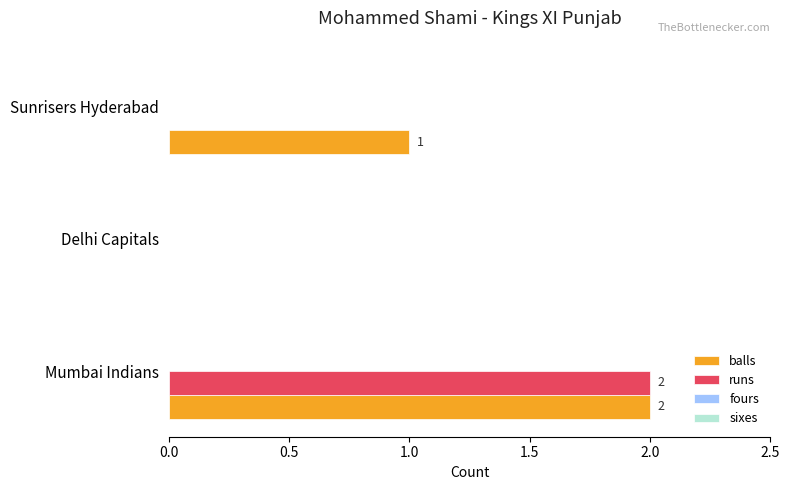

True or false: balls has a value of 0 at Delhi Capitals.

True